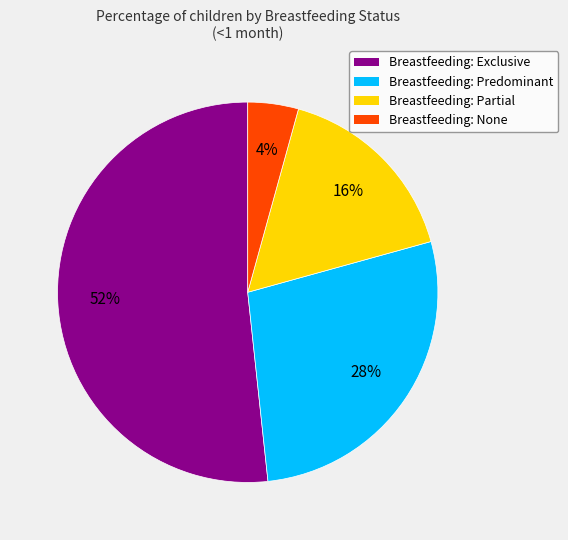

Is it true that Breastfeeding: Predominant is 28% of the pie?

True